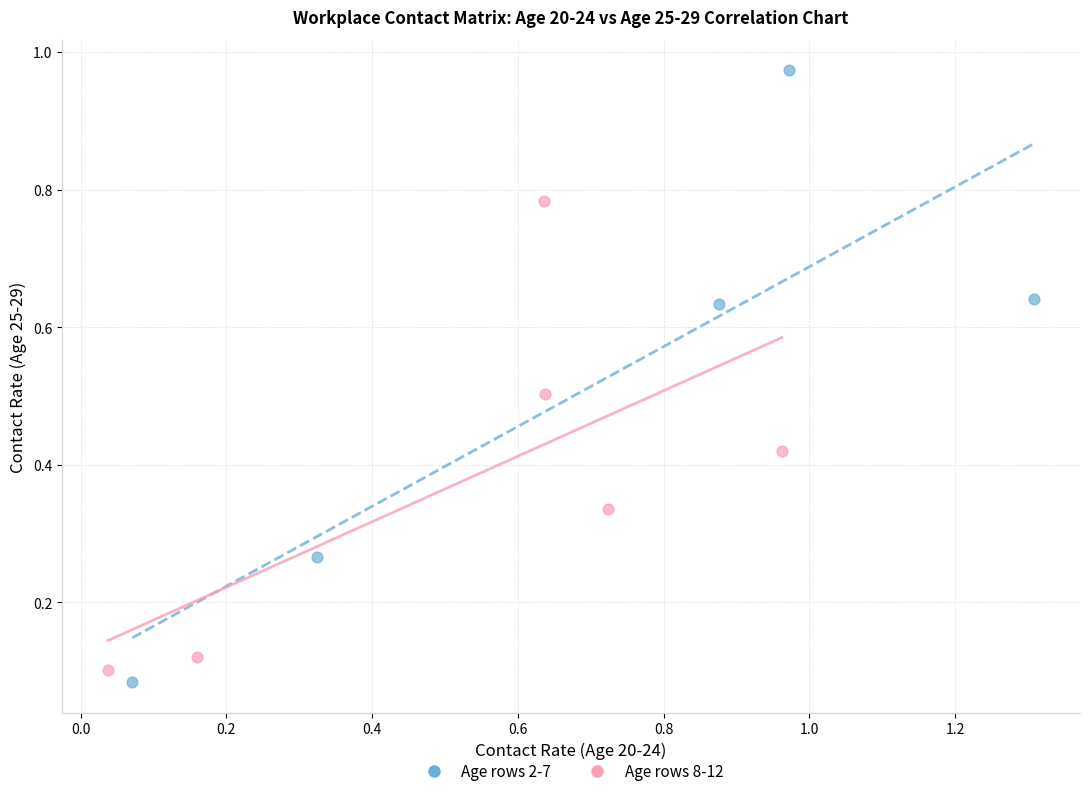

Which series has the largest Y range (max minus min)?

Age rows 2-7